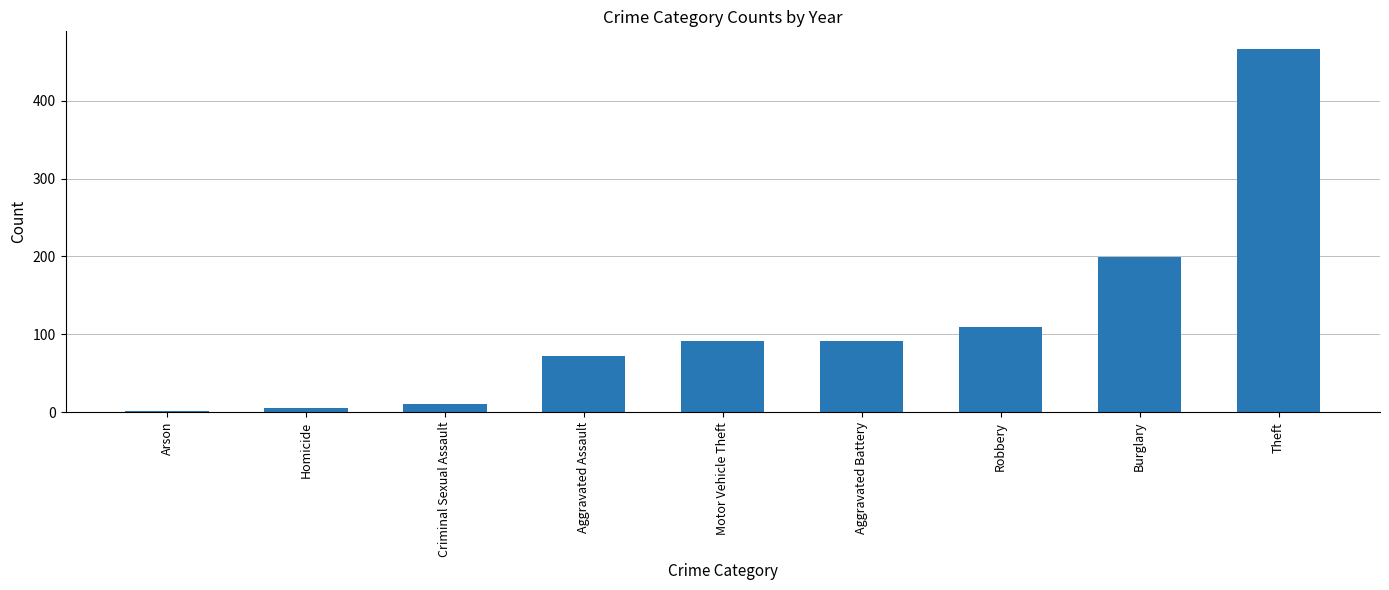

What is the label of the 9th bar from the right?

Arson